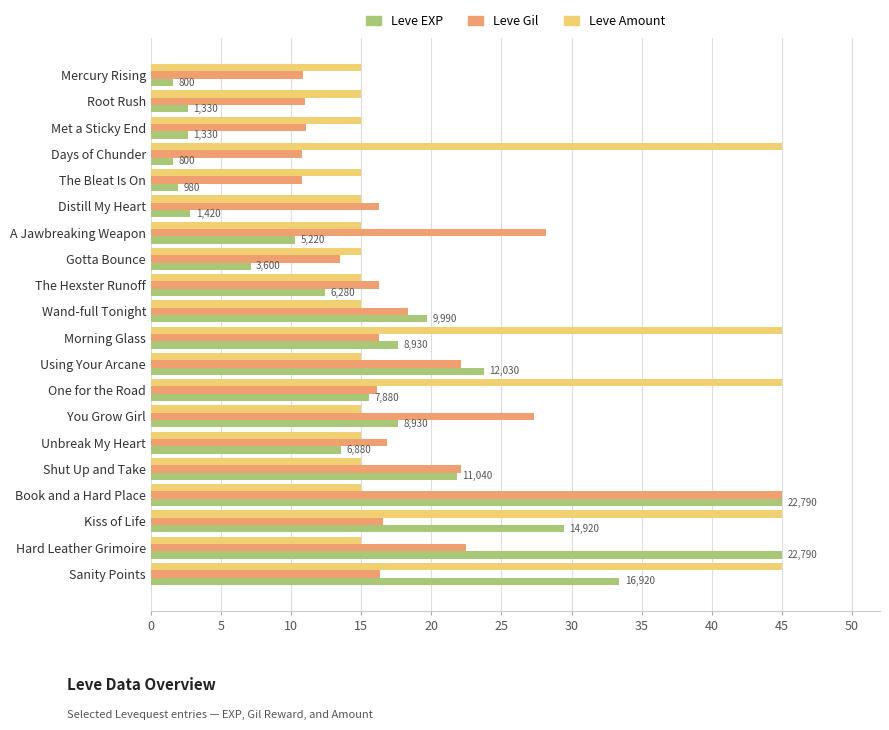

Rank the series at Kiss of Life from lowest to highest value.

Leve Gil, Leve EXP, Leve Amount